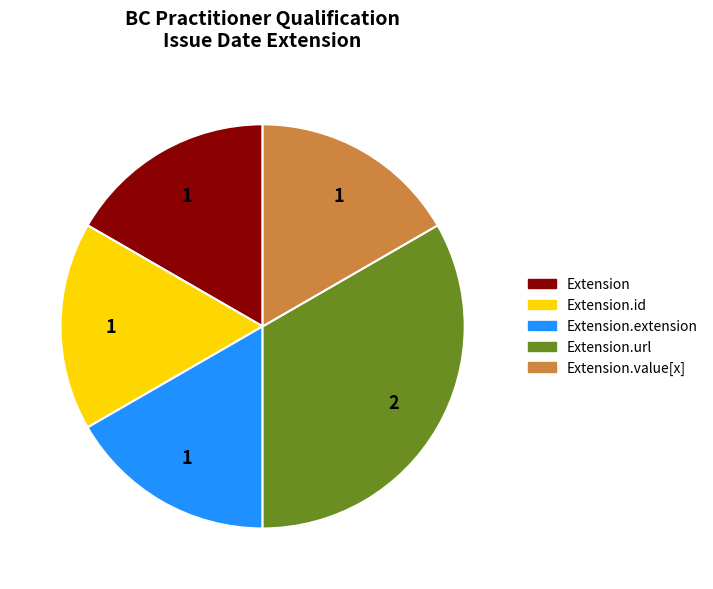

The Extension.extension slice represents 8% of the pie. True or false?

False